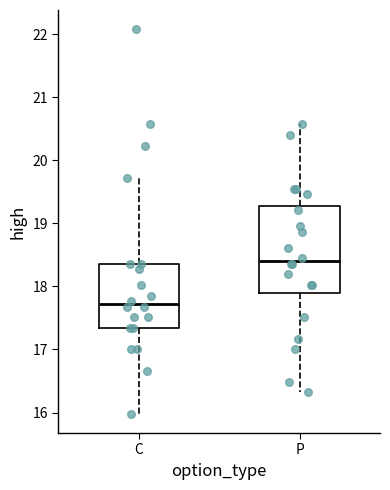

Comparing the boxes themselves (not the whiskers), which one is the tallest?

P